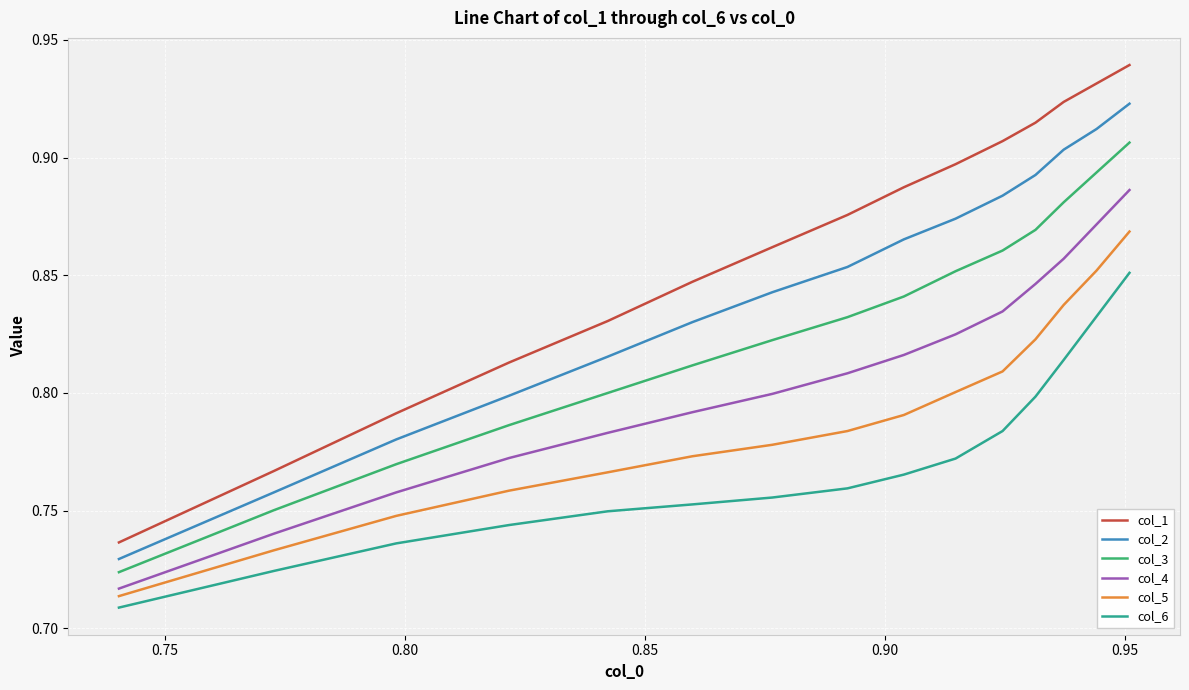

List the series in order of their peak value, highest first.

col_1, col_2, col_3, col_4, col_5, col_6